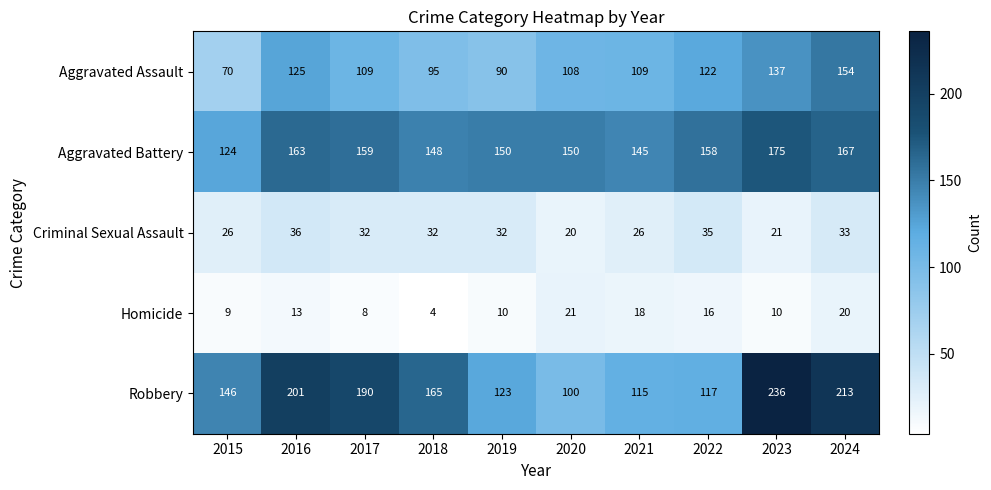

What is the total value across all series at 2019?

405